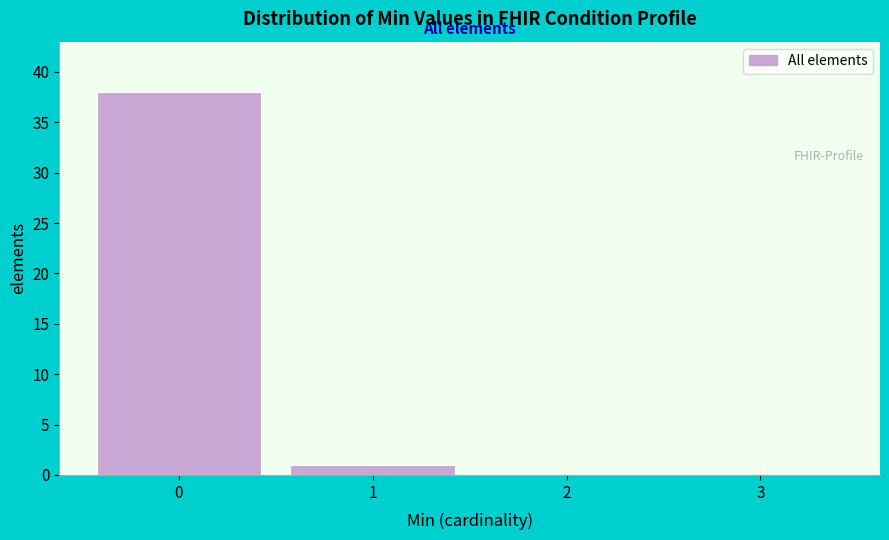

Reading left to right, what are all the values shown in this chart?

0=38	1=1	2=0	3=0